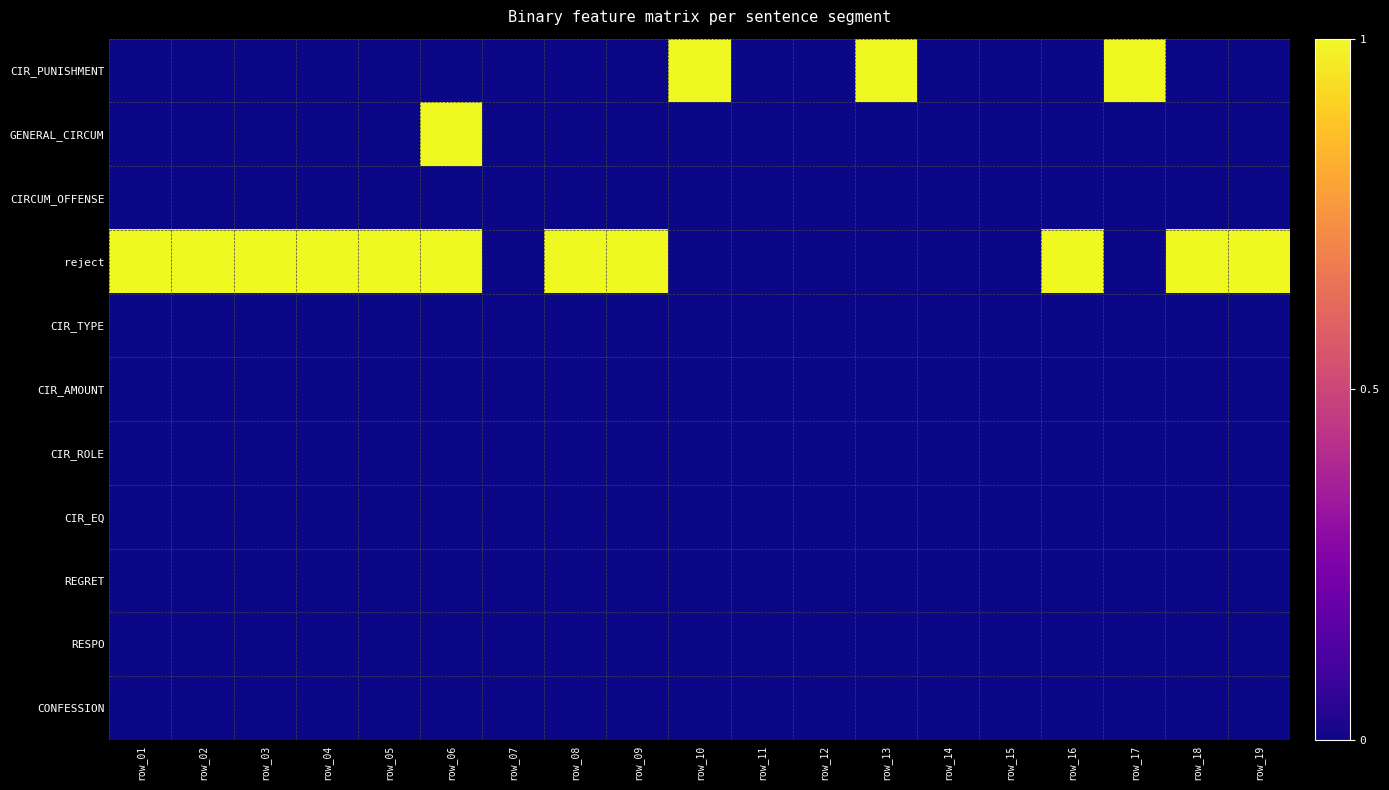

Count the number of data series in this chart.

11